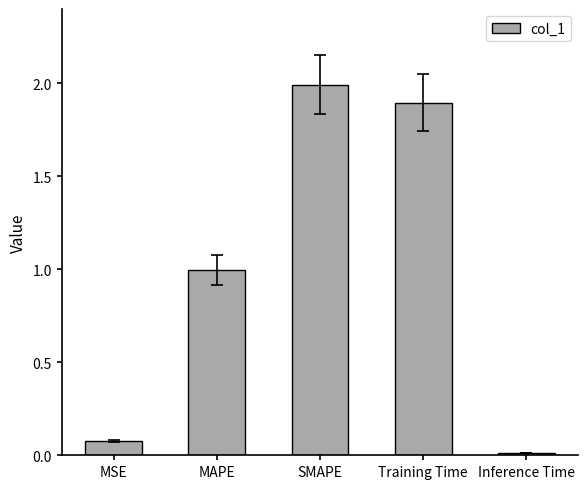

What is the difference between the second highest and second lowest values?

1.8